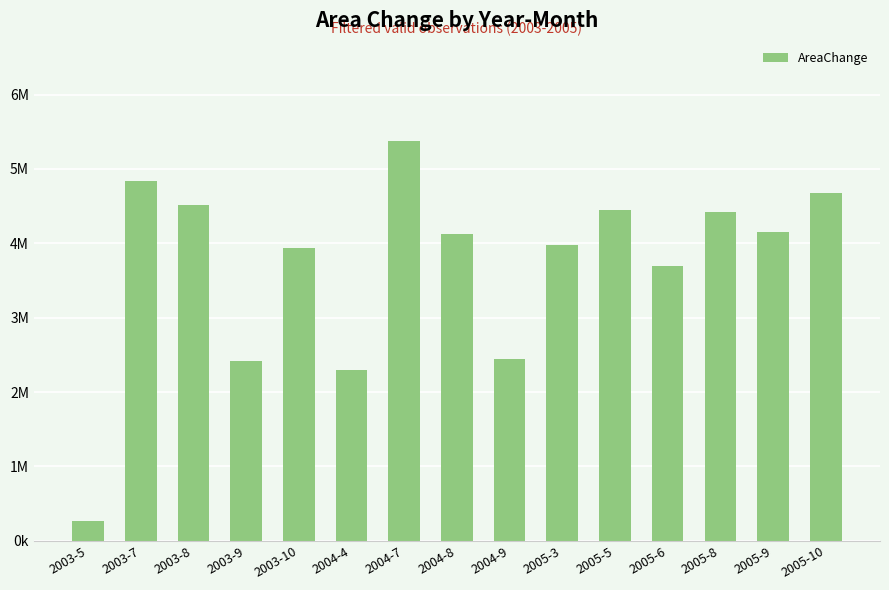

List the labels in order of value, largest first.

2004-7, 2003-7, 2005-10, 2003-8, 2005-5, 2005-8, 2005-9, 2004-8, 2005-3, 2003-10, 2005-6, 2004-9, 2003-9, 2004-4, 2003-5